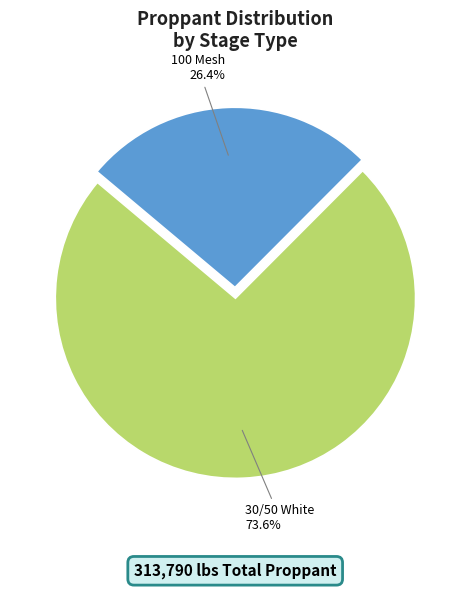

The 100 Mesh slice represents 26% of the pie. True or false?

True